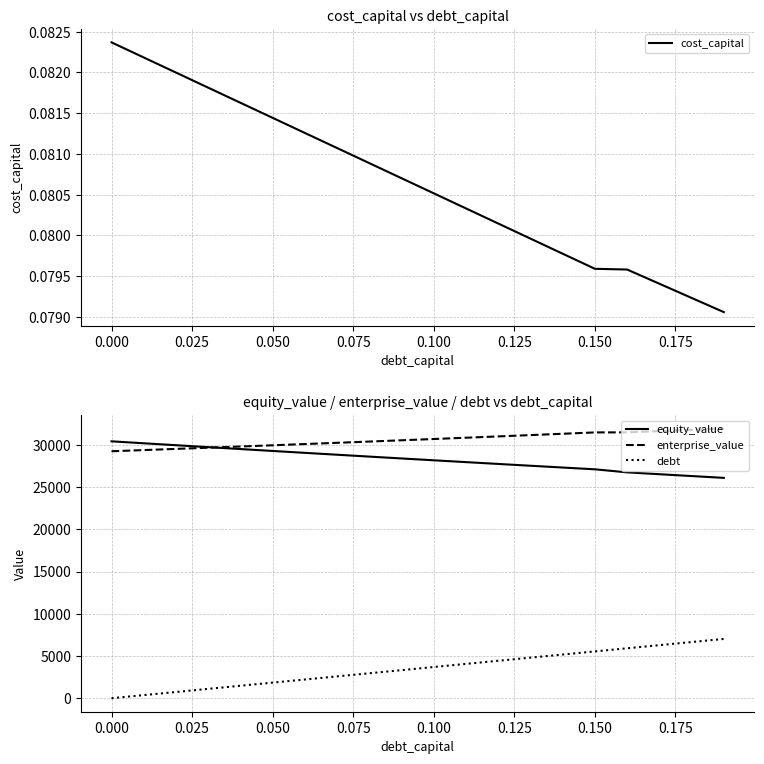

What is the highest value of the debt series?

7023.3